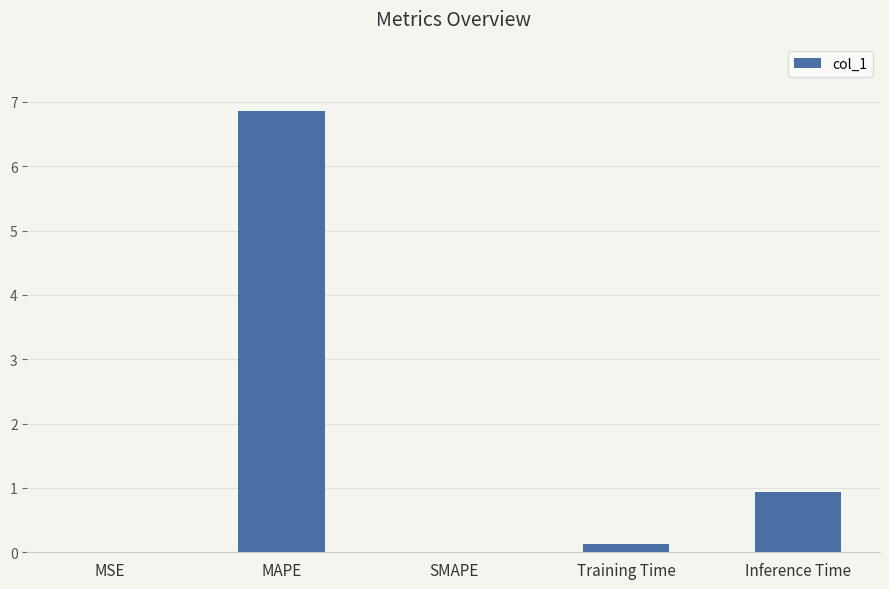

What is the maximum value shown in the chart?

6.9